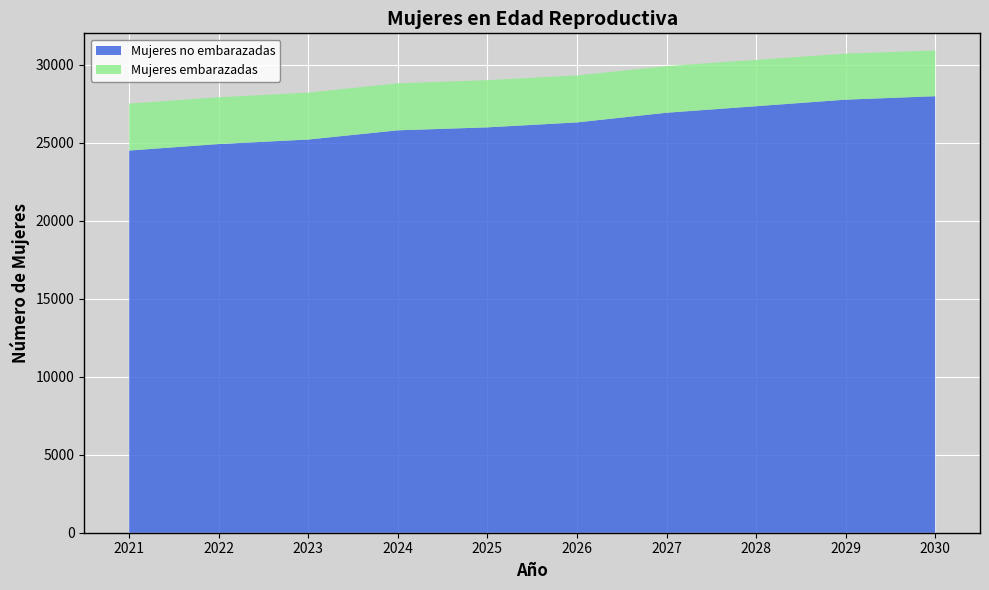

Reading right to left, what are all the values shown in this chart?

Mujeres embarazadas: 2928.8	2949.6	2969.6	2988.8	3007.2	3024.9	3014.9	3004.6	2993.9	3010.6
Mujeres no embarazadas: 27971.2	27750.4	27330.4	26911.2	26292.8	25975.1	25785.1	25195.5	24906.1	24489.4